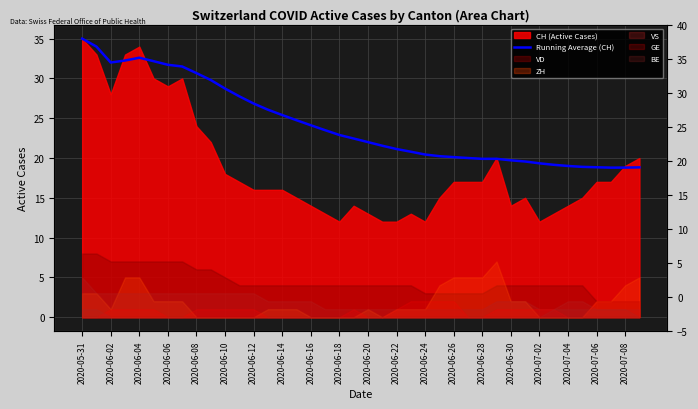

Which label corresponds to the largest value in the chart?

2020-05-31